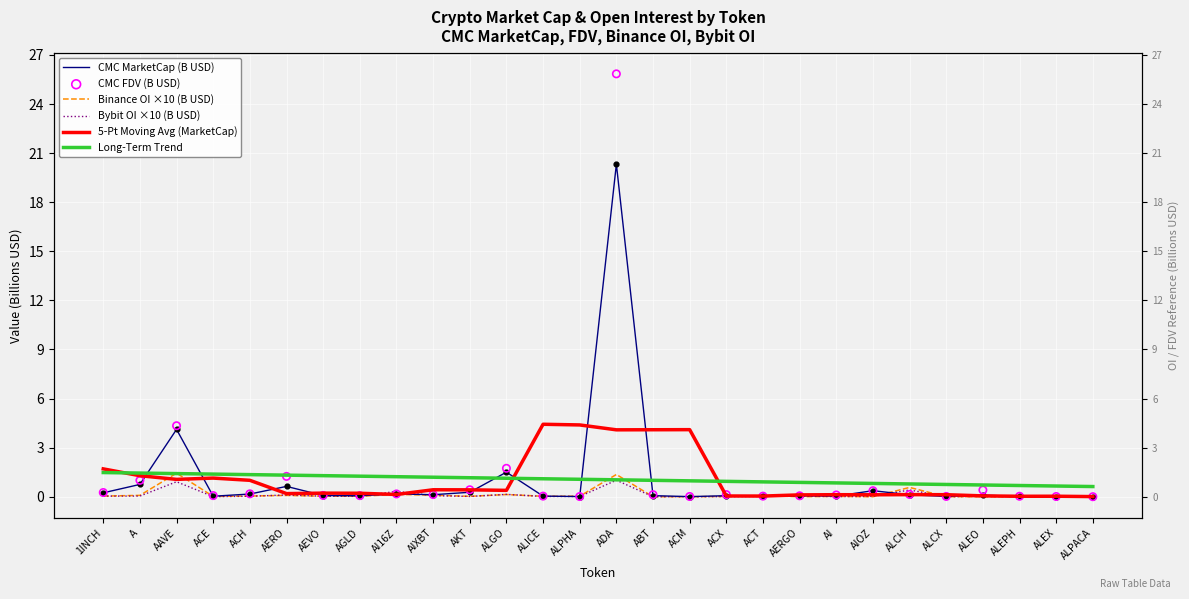

What is the total value across all series at AIOZ?

1.7